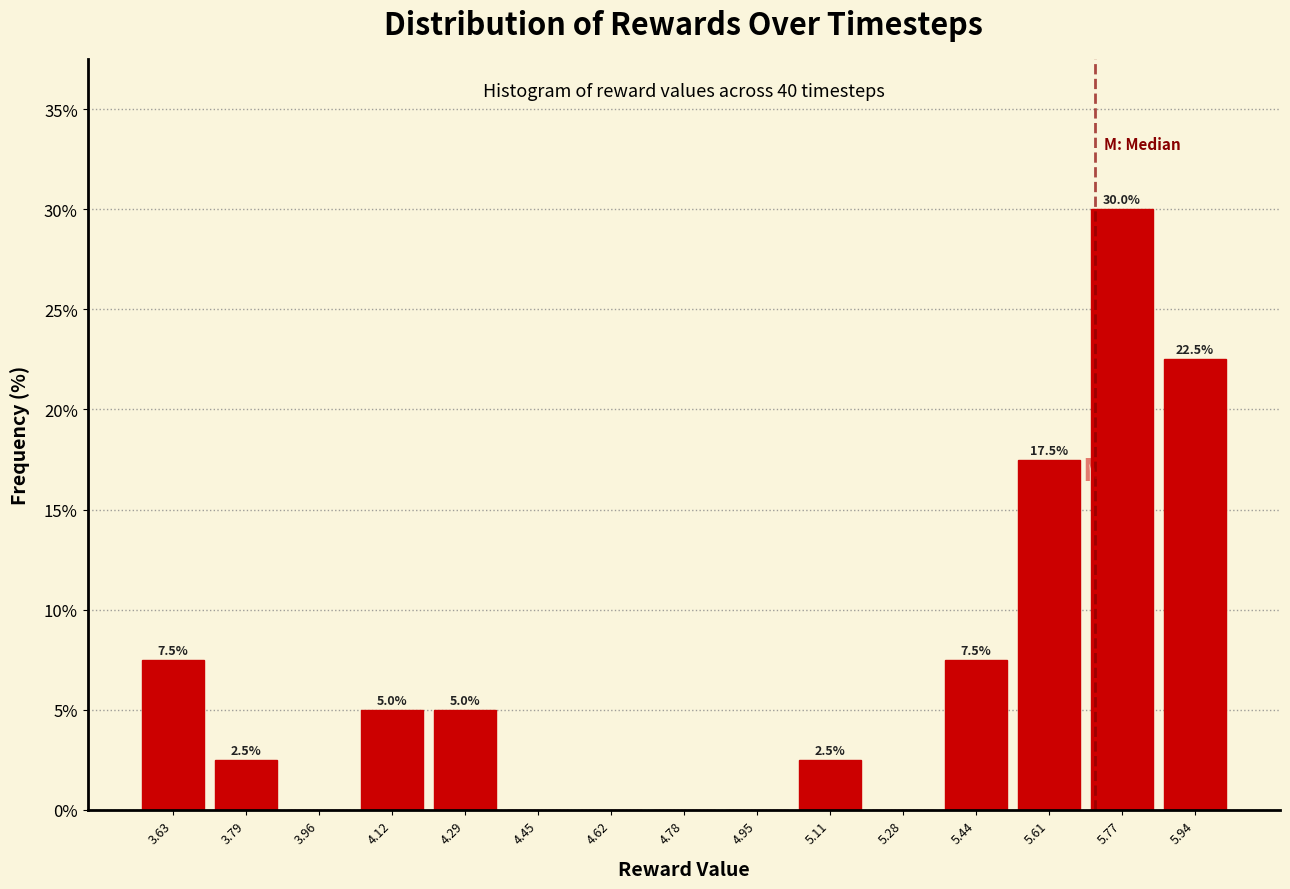

Over which range of the x-axis is the bar tallest?

5.70 to 5.86